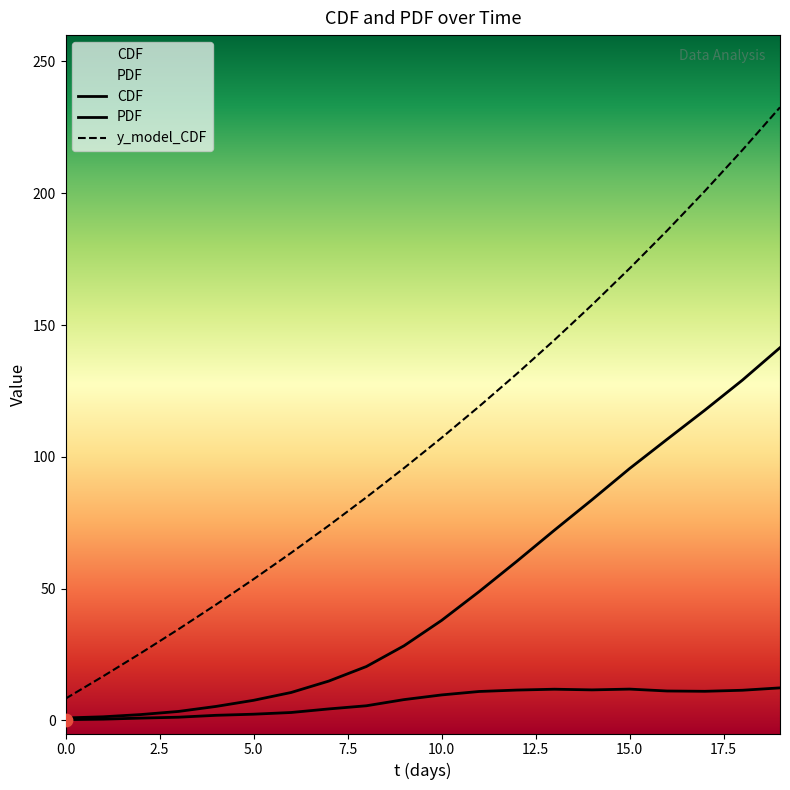

Which series contains the lowest Y value?

PDF